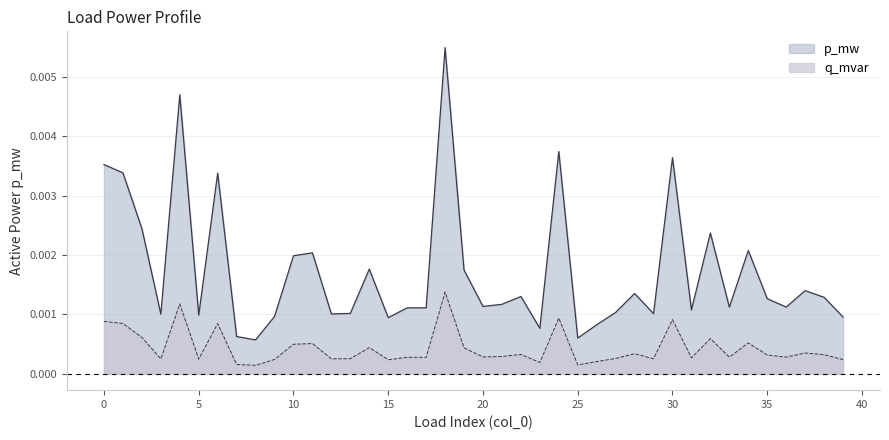

Which label corresponds to the smallest value in the chart?

8